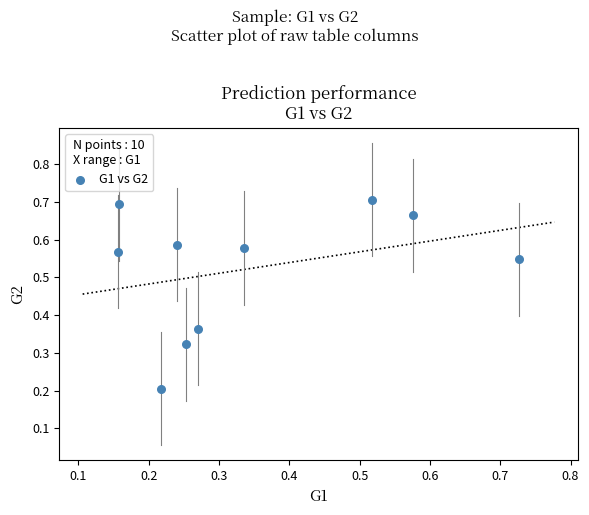

Count the number of points in this scatter plot.

10